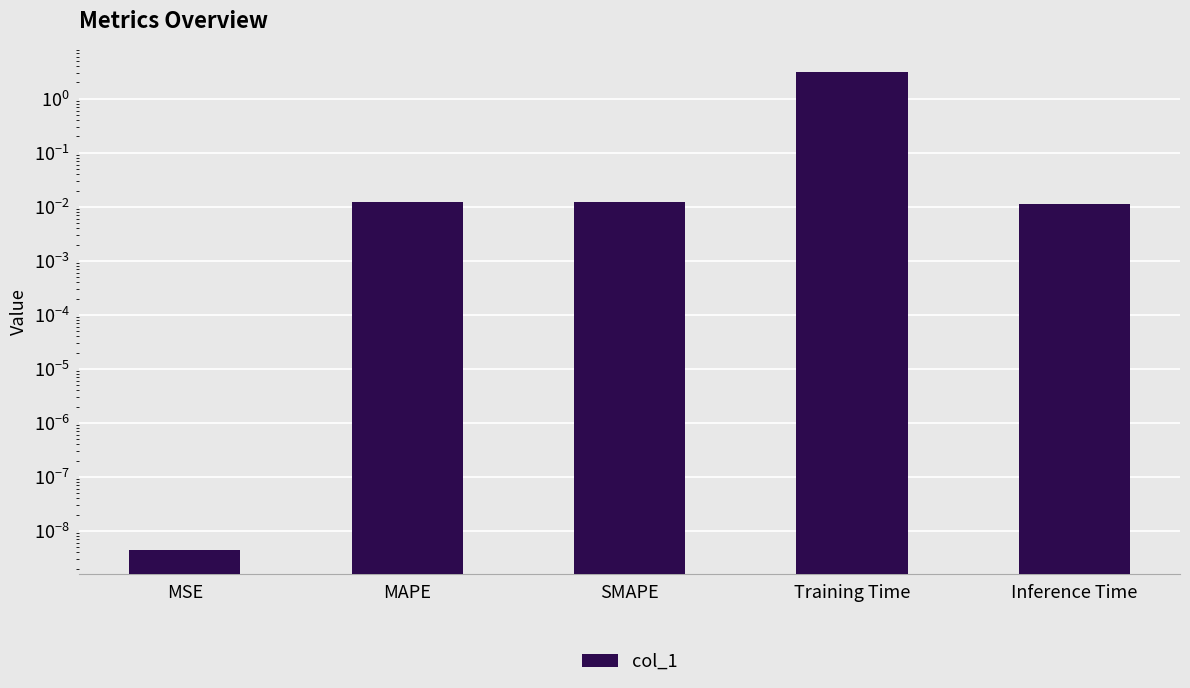

Reading right to left, what are all the values shown in this chart?

0.0	3.1	0.0	0.0	0.0